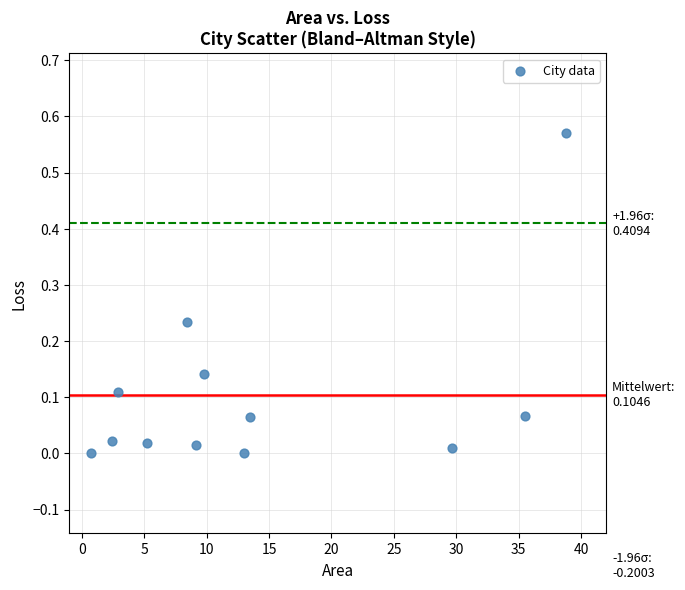

What is the range of X values (max minus min)?

38.1